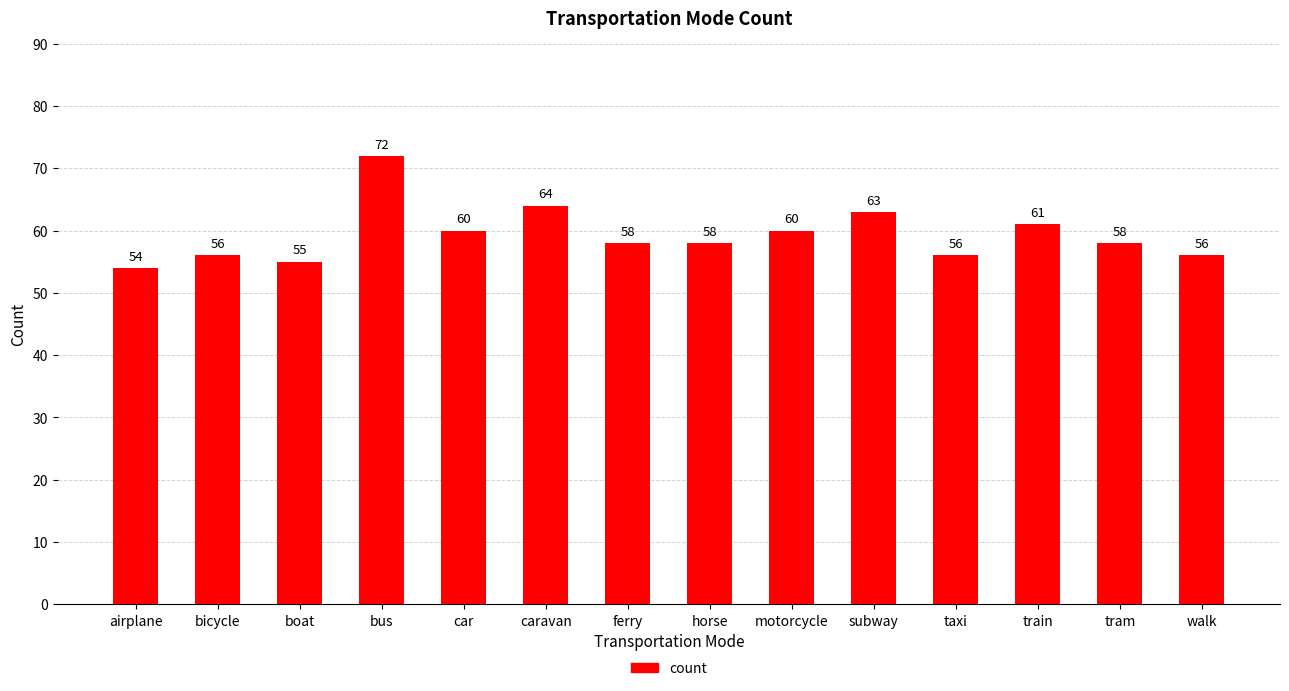

How many bars are there in total?

14